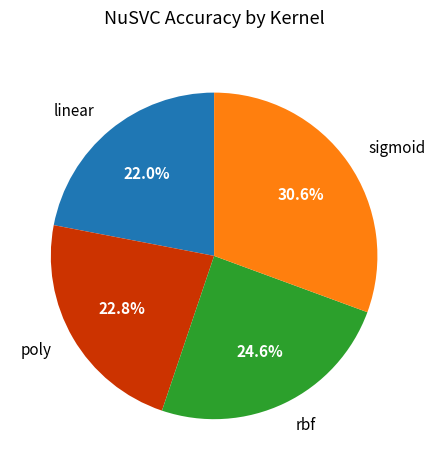

To the nearest percent, what portion does sigmoid represent?

31%